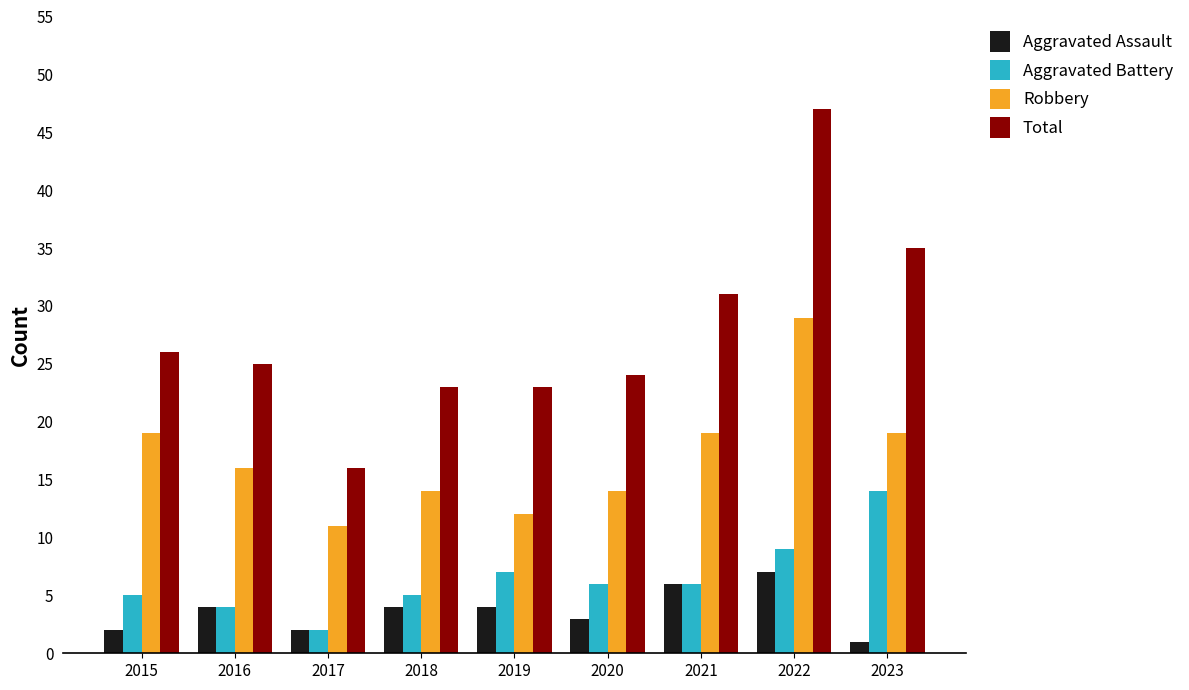

At which label does Total reach its peak?

2022